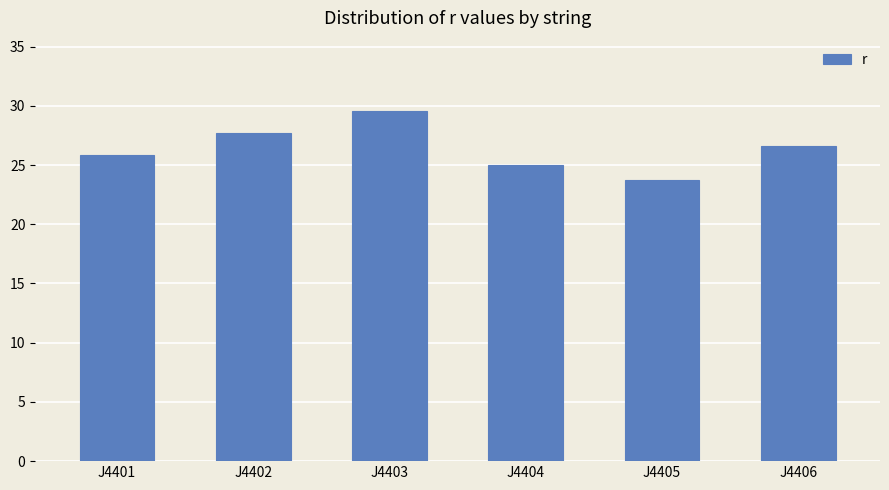

Which category has the lowest value across all series?

J4405